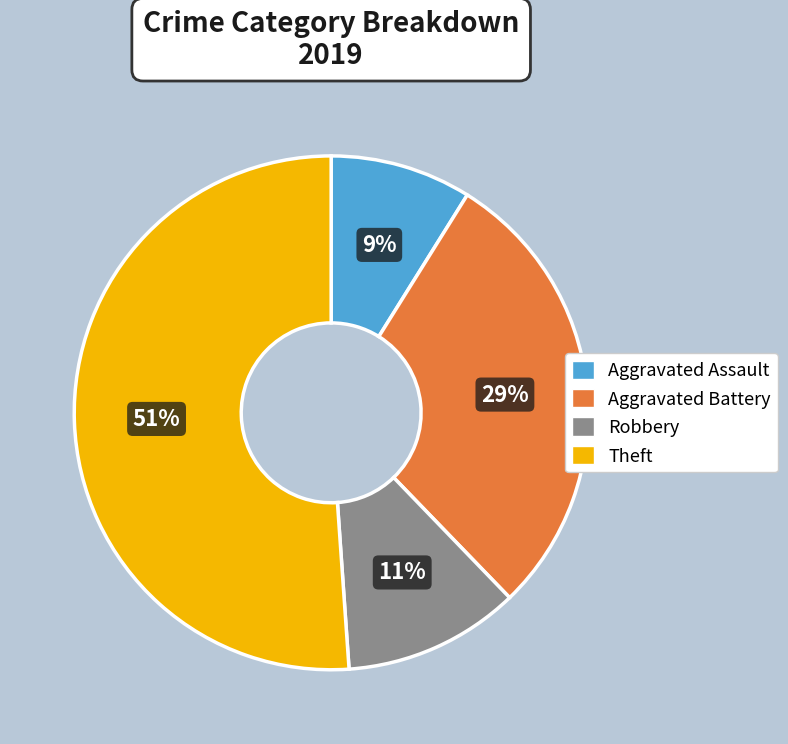

The Theft slice represents 51% of the pie. True or false?

True